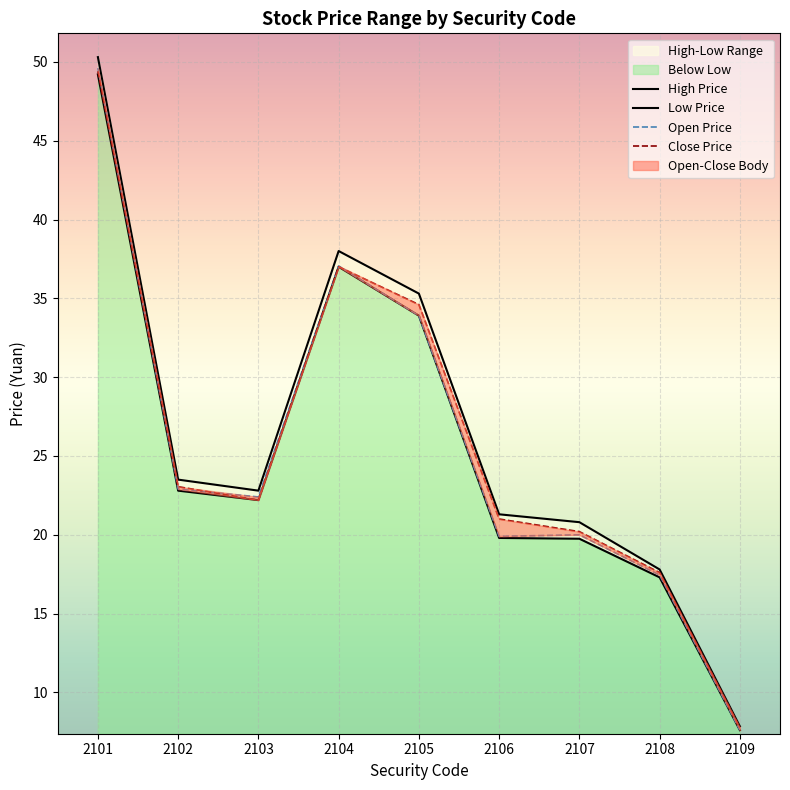

The Close Price series shows 53.6 at 2104. True or false?

False